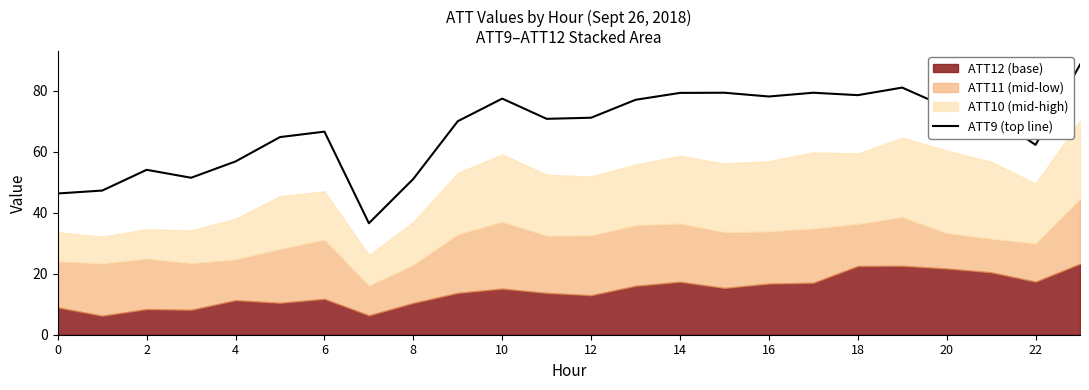

What is the greatest value displayed?

88.6